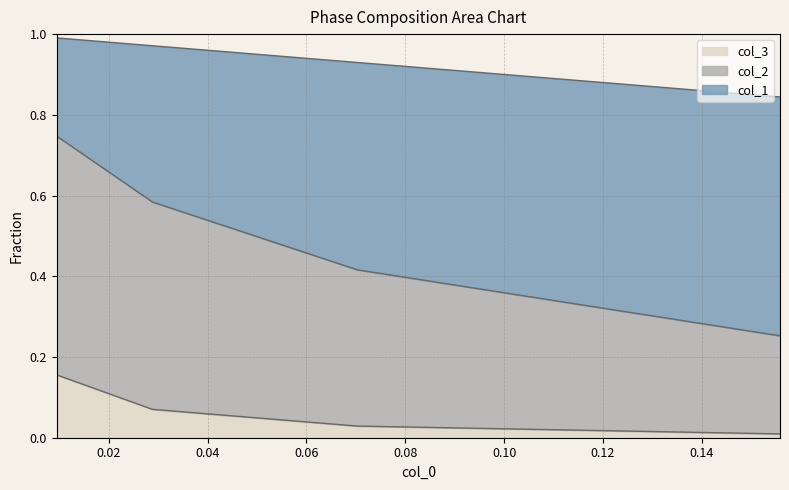

Which has a higher value, 0.00948548353634531 or 0.028859538503133157?

0.00948548353634531